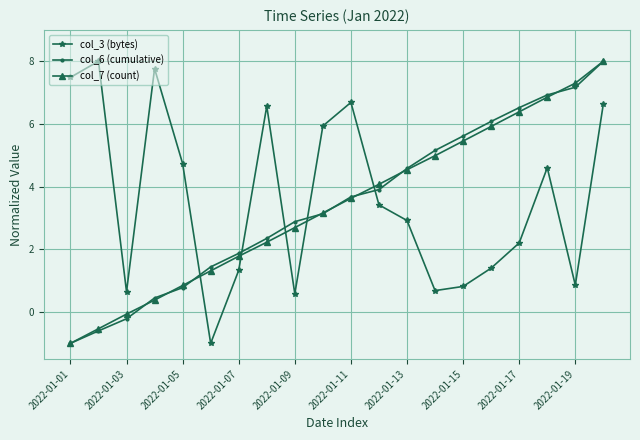

True or false: col_7 (count) has more than 1 points higher than both neighbors.

False